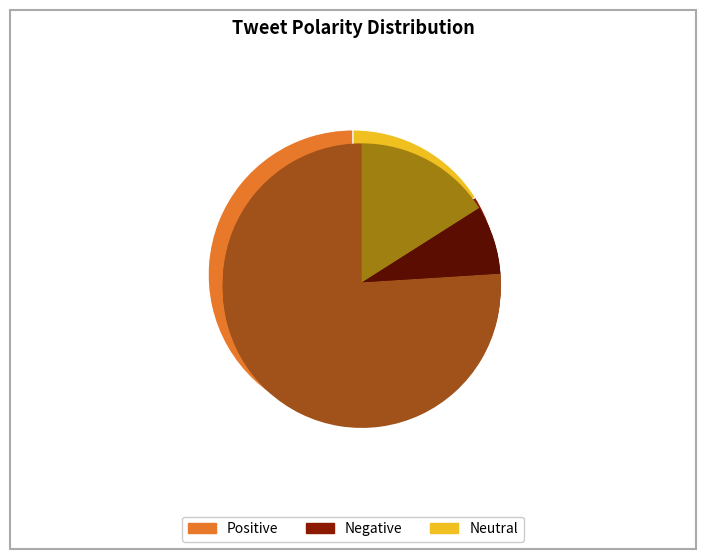

The negative slice represents 8% of the pie. True or false?

True